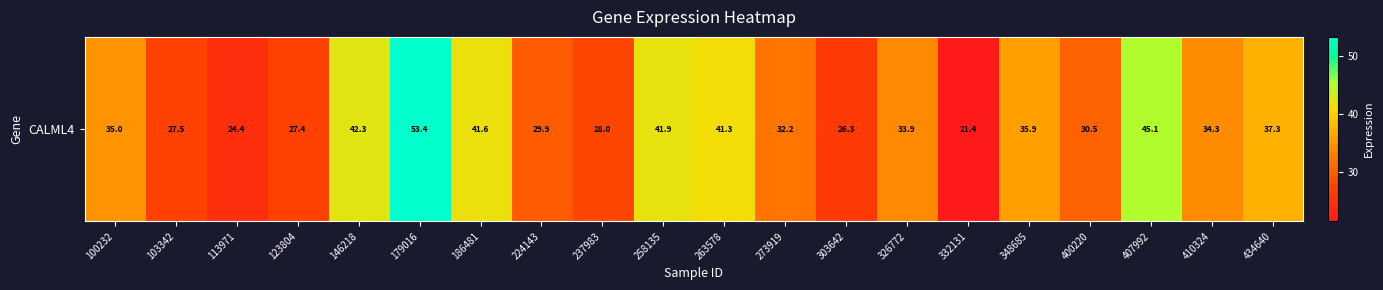

What is the change in value from 123804 to 224143?

+2.5